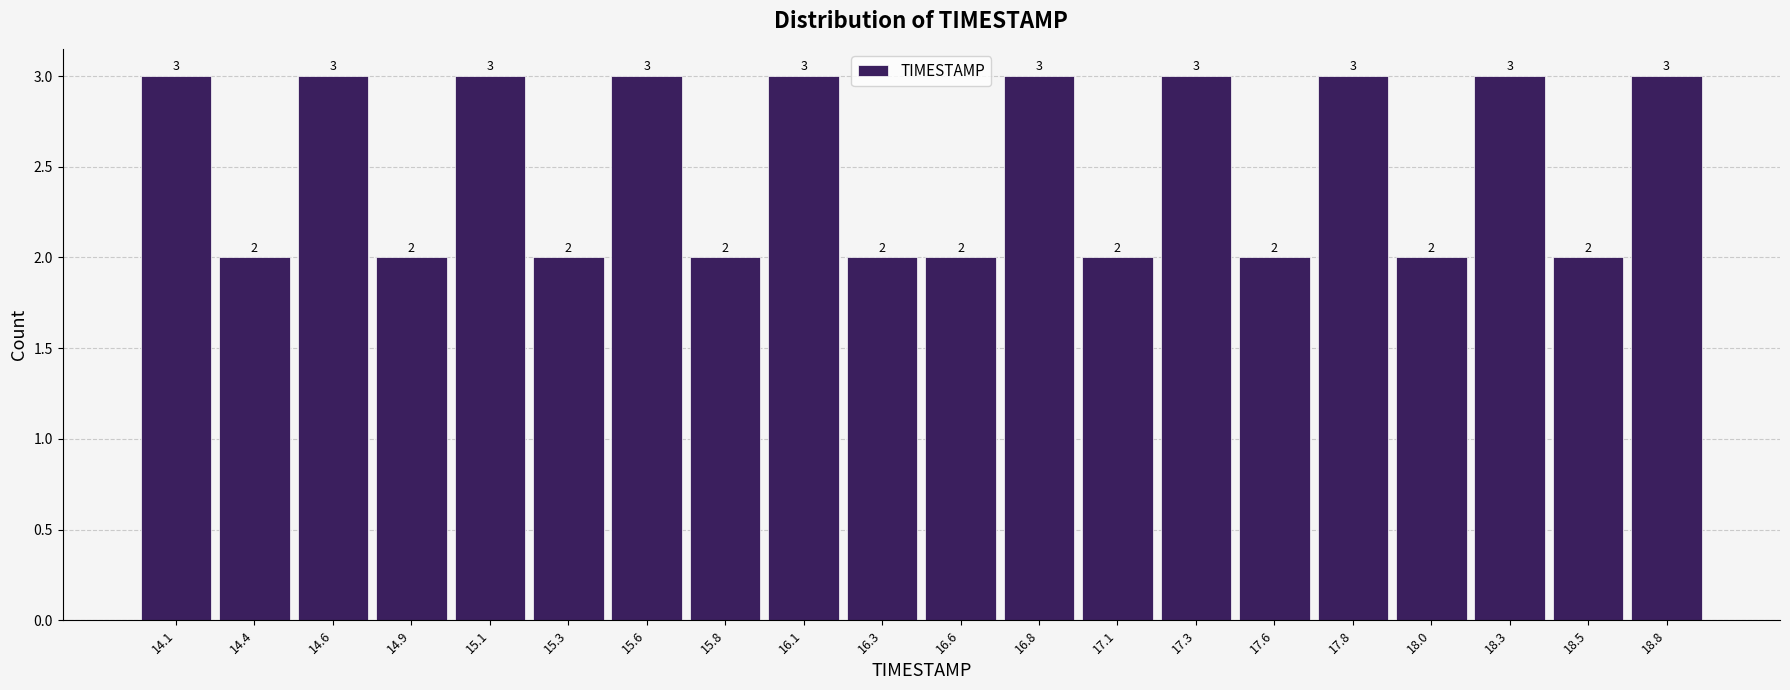

What is the height of the bar covering 14.735 to 14.980 on the x-axis? The bar edges are not printed on the chart, so give them approximately, as read against the axis.

2